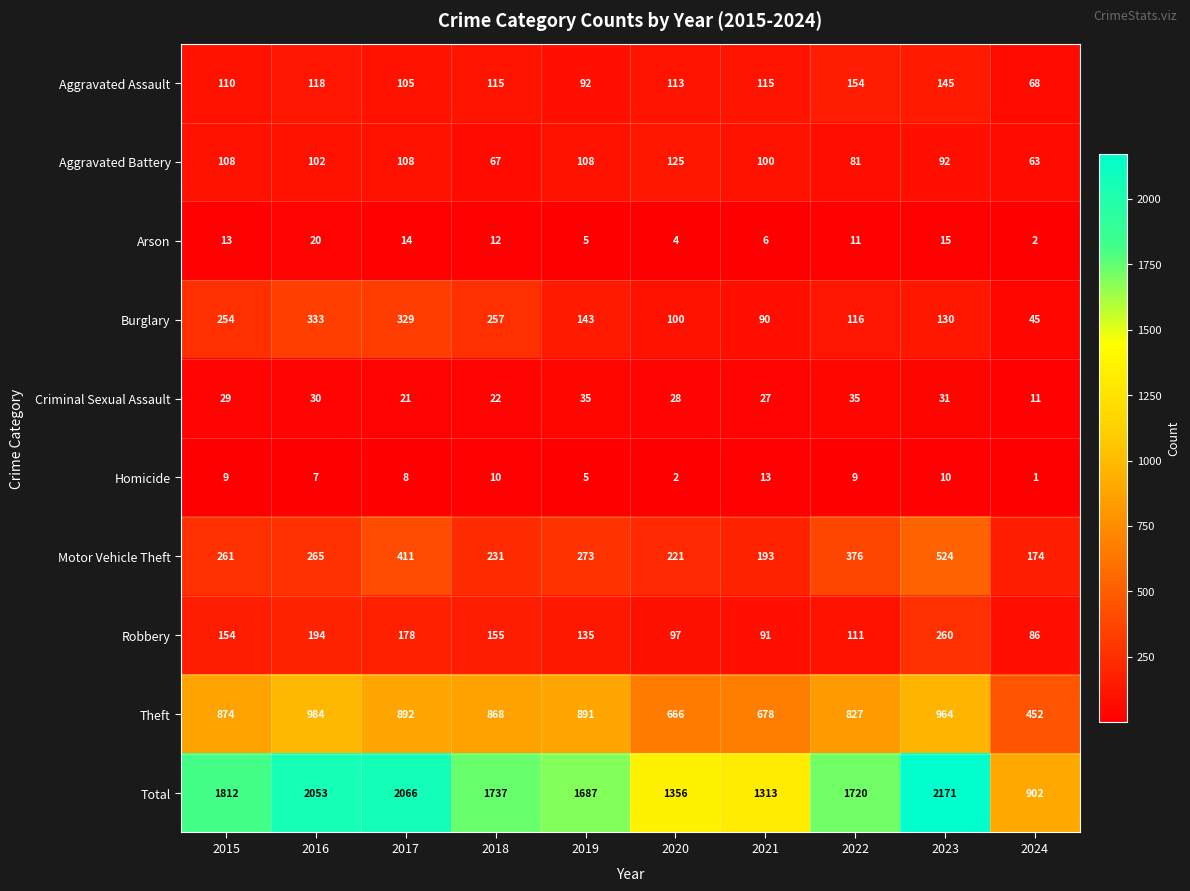

Where does the Burglary series first go above 143?

2015